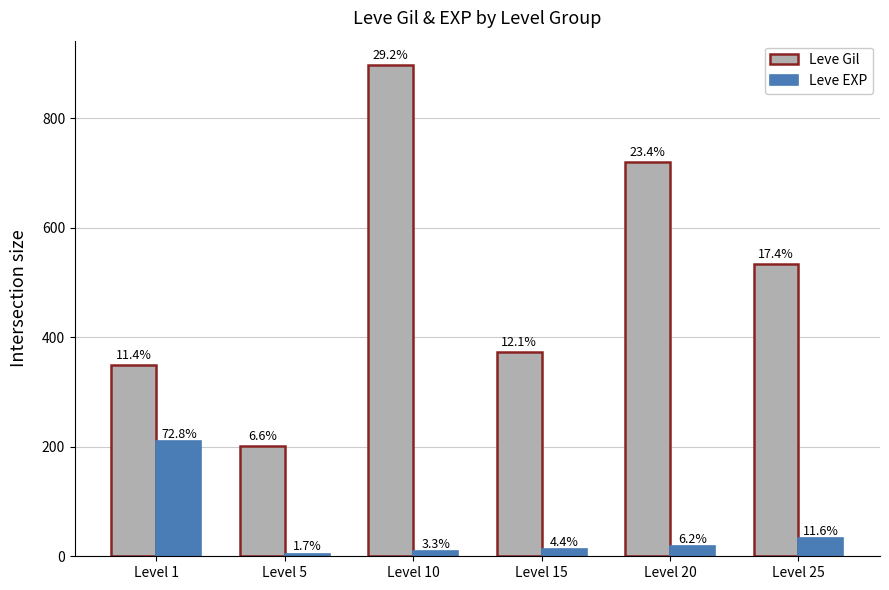

True or false: Leve Gil has a value of 896.7 at Level 10.

True